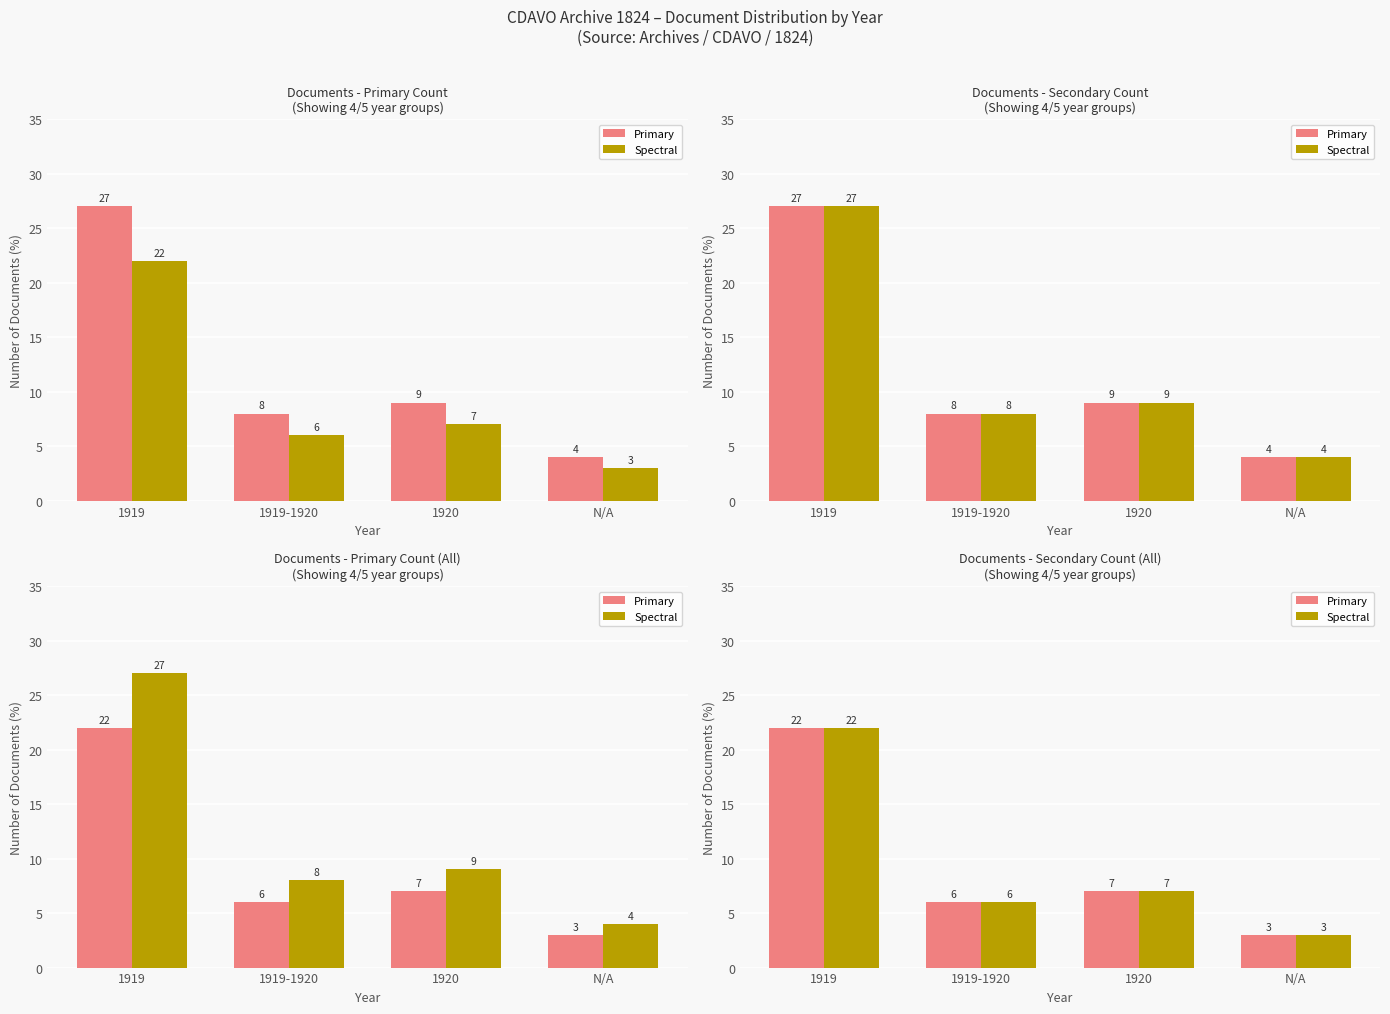

What is the sum of all Primary values?

38